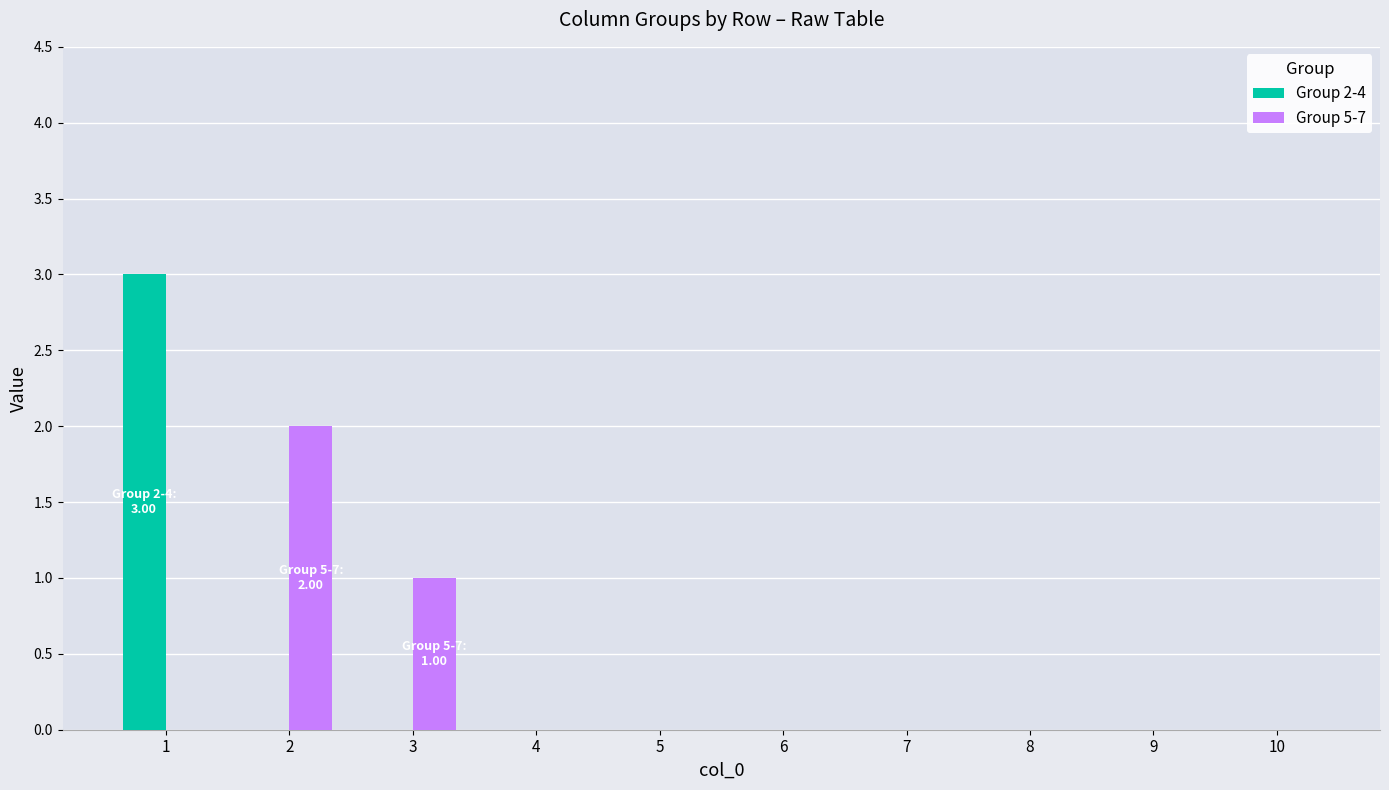

How many categories are shown in the chart?

10